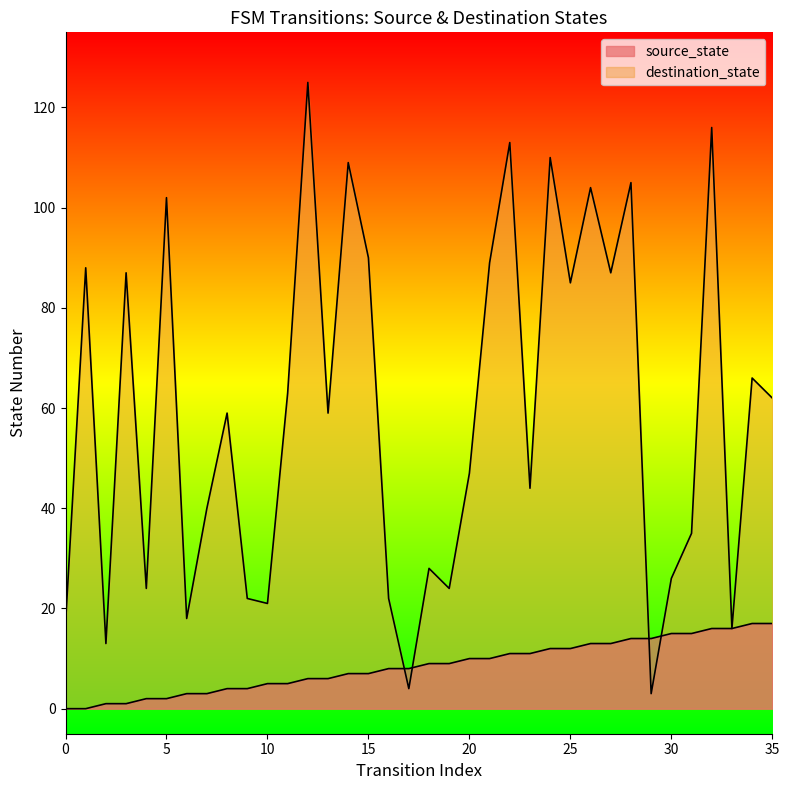

Reading right to left, transcribe all the data shown in this chart.

source_state: 35=17	34=17	33=16	32=16	31=15	30=15	29=14	28=14	27=13	26=13	25=12	24=12	23=11	22=11	21=10	20=10	19=9	18=9	17=8	16=8	15=7	14=7	13=6	12=6	11=5	10=5	9=4	8=4	7=3	6=3	5=2	4=2	3=1	2=1	1=0	0=0
destination_state: 35=62	34=66	33=16	32=116	31=35	30=26	29=3	28=105	27=87	26=104	25=85	24=110	23=44	22=113	21=89	20=47	19=24	18=28	17=4	16=22	15=90	14=109	13=59	12=125	11=63	10=21	9=22	8=59	7=40	6=18	5=102	4=24	3=87	2=13	1=88	0=17